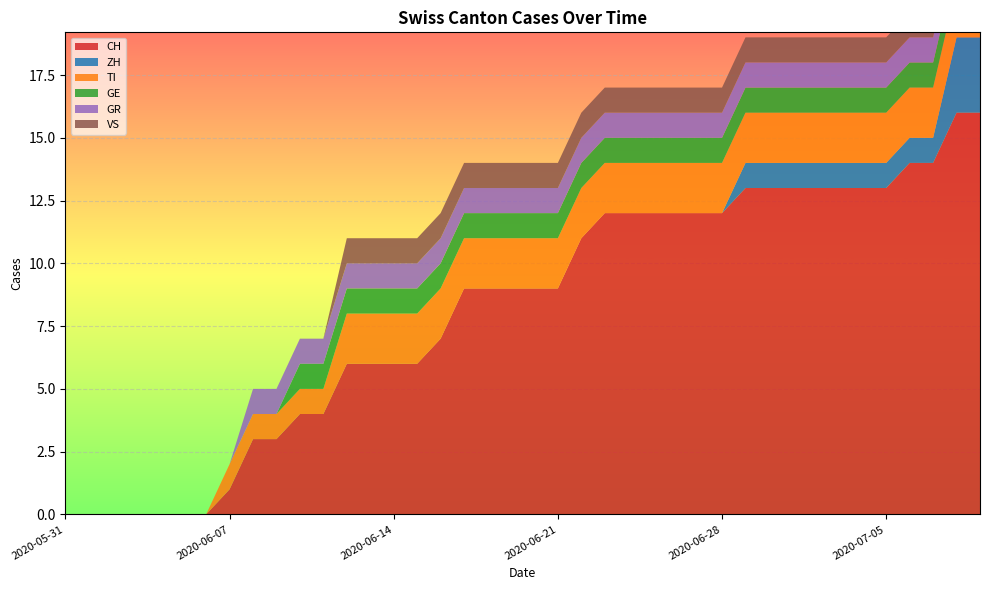

Reading right to left, what are all the values shown in this chart?

CH: 2020-07-09=16	2020-07-08=16	2020-07-07=14	2020-07-06=14	2020-07-05=13	2020-07-04=13	2020-07-03=13	2020-07-02=13	2020-07-01=13	2020-06-30=13	2020-06-29=13	2020-06-28=12	2020-06-27=12	2020-06-26=12	2020-06-25=12	2020-06-24=12	2020-06-23=12	2020-06-22=11	2020-06-21=9	2020-06-20=9	2020-06-19=9	2020-06-18=9	2020-06-17=9	2020-06-16=7	2020-06-15=6	2020-06-14=6	2020-06-13=6	2020-06-12=6	2020-06-11=4	2020-06-10=4	2020-06-09=3	2020-06-08=3	2020-06-07=1	2020-06-06=0	2020-06-05=0	2020-06-04=0	2020-06-03=0	2020-06-02=0	2020-06-01=0	2020-05-31=0
ZH: 2020-07-09=3	2020-07-08=3	2020-07-07=1	2020-07-06=1	2020-07-05=1	2020-07-04=1	2020-07-03=1	2020-07-02=1	2020-07-01=1	2020-06-30=1	2020-06-29=1	2020-06-28=0	2020-06-27=0	2020-06-26=0	2020-06-25=0	2020-06-24=0	2020-06-23=0	2020-06-22=0	2020-06-21=0	2020-06-20=0	2020-06-19=0	2020-06-18=0	2020-06-17=0	2020-06-16=0	2020-06-15=0	2020-06-14=0	2020-06-13=0	2020-06-12=0	2020-06-11=0	2020-06-10=0	2020-06-09=0	2020-06-08=0	2020-06-07=0	2020-06-06=0	2020-06-05=0	2020-06-04=0	2020-06-03=0	2020-06-02=0	2020-06-01=0	2020-05-31=0
TI: 2020-07-09=2	2020-07-08=2	2020-07-07=2	2020-07-06=2	2020-07-05=2	2020-07-04=2	2020-07-03=2	2020-07-02=2	2020-07-01=2	2020-06-30=2	2020-06-29=2	2020-06-28=2	2020-06-27=2	2020-06-26=2	2020-06-25=2	2020-06-24=2	2020-06-23=2	2020-06-22=2	2020-06-21=2	2020-06-20=2	2020-06-19=2	2020-06-18=2	2020-06-17=2	2020-06-16=2	2020-06-15=2	2020-06-14=2	2020-06-13=2	2020-06-12=2	2020-06-11=1	2020-06-10=1	2020-06-09=1	2020-06-08=1	2020-06-07=1	2020-06-06=0	2020-06-05=0	2020-06-04=0	2020-06-03=0	2020-06-02=0	2020-06-01=0	2020-05-31=0
GE: 2020-07-09=1	2020-07-08=1	2020-07-07=1	2020-07-06=1	2020-07-05=1	2020-07-04=1	2020-07-03=1	2020-07-02=1	2020-07-01=1	2020-06-30=1	2020-06-29=1	2020-06-28=1	2020-06-27=1	2020-06-26=1	2020-06-25=1	2020-06-24=1	2020-06-23=1	2020-06-22=1	2020-06-21=1	2020-06-20=1	2020-06-19=1	2020-06-18=1	2020-06-17=1	2020-06-16=1	2020-06-15=1	2020-06-14=1	2020-06-13=1	2020-06-12=1	2020-06-11=1	2020-06-10=1	2020-06-09=0	2020-06-08=0	2020-06-07=0	2020-06-06=0	2020-06-05=0	2020-06-04=0	2020-06-03=0	2020-06-02=0	2020-06-01=0	2020-05-31=0
GR: 2020-07-09=1	2020-07-08=1	2020-07-07=1	2020-07-06=1	2020-07-05=1	2020-07-04=1	2020-07-03=1	2020-07-02=1	2020-07-01=1	2020-06-30=1	2020-06-29=1	2020-06-28=1	2020-06-27=1	2020-06-26=1	2020-06-25=1	2020-06-24=1	2020-06-23=1	2020-06-22=1	2020-06-21=1	2020-06-20=1	2020-06-19=1	2020-06-18=1	2020-06-17=1	2020-06-16=1	2020-06-15=1	2020-06-14=1	2020-06-13=1	2020-06-12=1	2020-06-11=1	2020-06-10=1	2020-06-09=1	2020-06-08=1	2020-06-07=0	2020-06-06=0	2020-06-05=0	2020-06-04=0	2020-06-03=0	2020-06-02=0	2020-06-01=0	2020-05-31=0
VS: 2020-07-09=1	2020-07-08=1	2020-07-07=1	2020-07-06=1	2020-07-05=1	2020-07-04=1	2020-07-03=1	2020-07-02=1	2020-07-01=1	2020-06-30=1	2020-06-29=1	2020-06-28=1	2020-06-27=1	2020-06-26=1	2020-06-25=1	2020-06-24=1	2020-06-23=1	2020-06-22=1	2020-06-21=1	2020-06-20=1	2020-06-19=1	2020-06-18=1	2020-06-17=1	2020-06-16=1	2020-06-15=1	2020-06-14=1	2020-06-13=1	2020-06-12=1	2020-06-11=0	2020-06-10=0	2020-06-09=0	2020-06-08=0	2020-06-07=0	2020-06-06=0	2020-06-05=0	2020-06-04=0	2020-06-03=0	2020-06-02=0	2020-06-01=0	2020-05-31=0